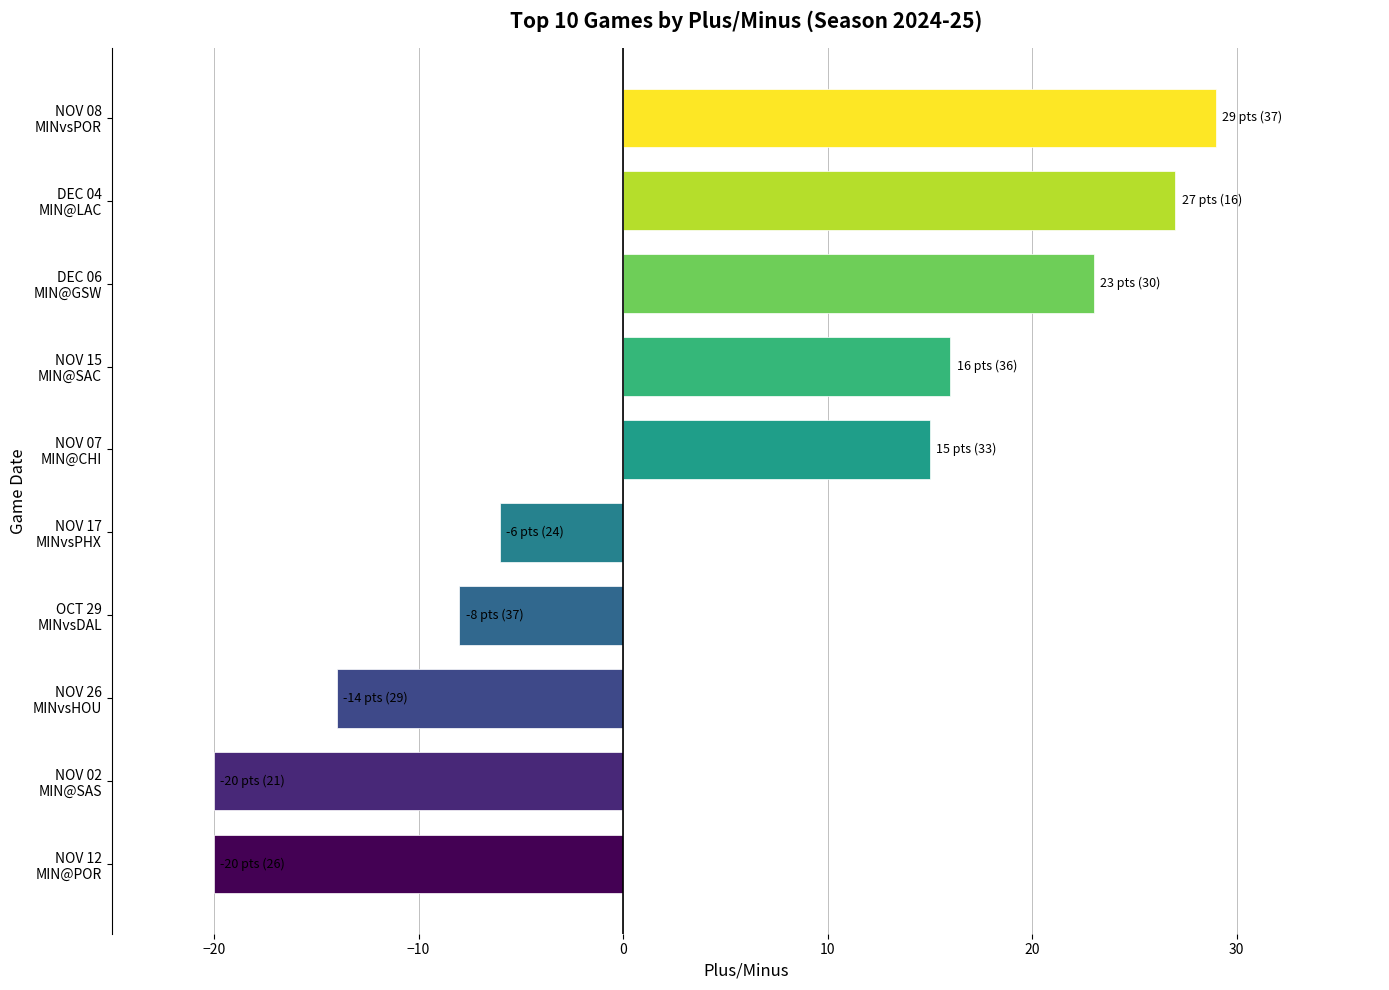

What is the average value?

4